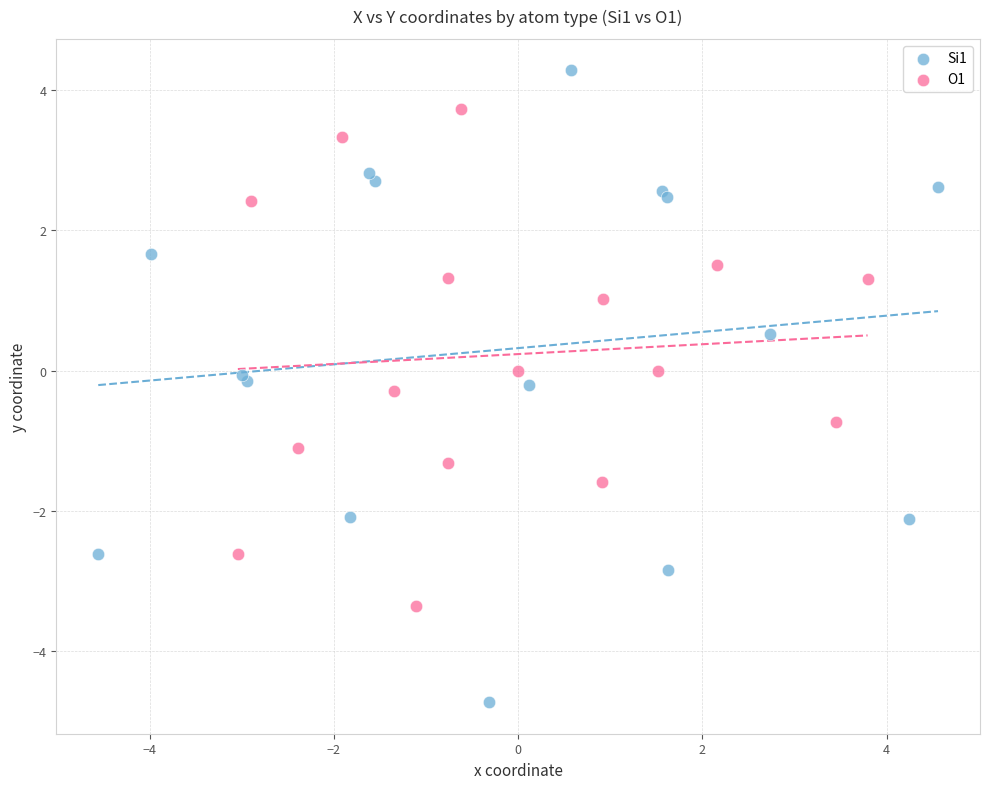

Which series contains the highest Y value?

Si1